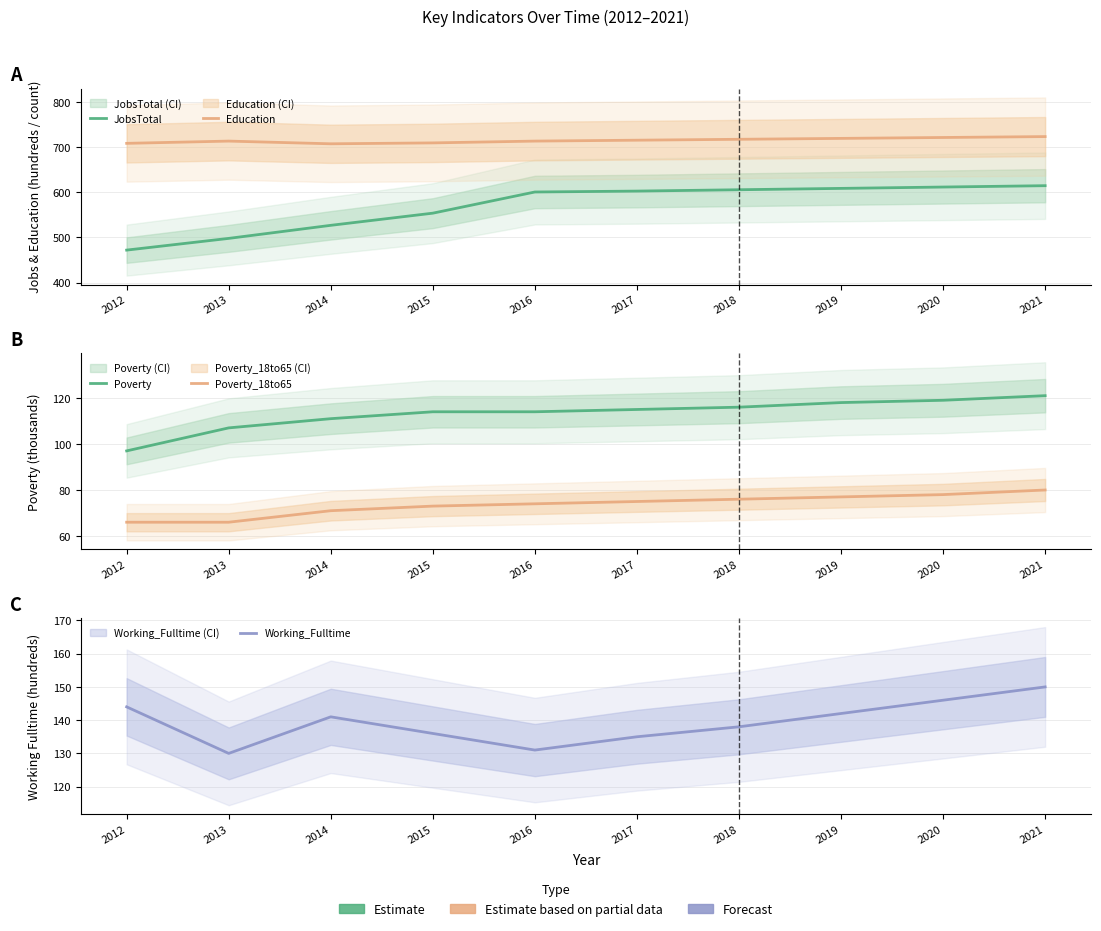

Reading left to right, list all the values displayed in this chart.

JobsTotal: 2012=472	2013=498	2014=527	2015=554	2016=601	2017=603	2018=606	2019=609	2020=612	2021=615
Education: 2012=709	2013=714	2014=708	2015=710	2016=714	2017=716	2018=718	2019=720	2020=722	2021=724
Poverty: 2012=97	2013=107	2014=111	2015=114	2016=114	2017=115	2018=116	2019=118	2020=119	2021=121
Poverty_18to65: 2012=66	2013=66	2014=71	2015=73	2016=74	2017=75	2018=76	2019=77	2020=78	2021=80
Working_Fulltime: 2012=144	2013=130	2014=141	2015=136	2016=131	2017=135	2018=138	2019=142	2020=146	2021=150